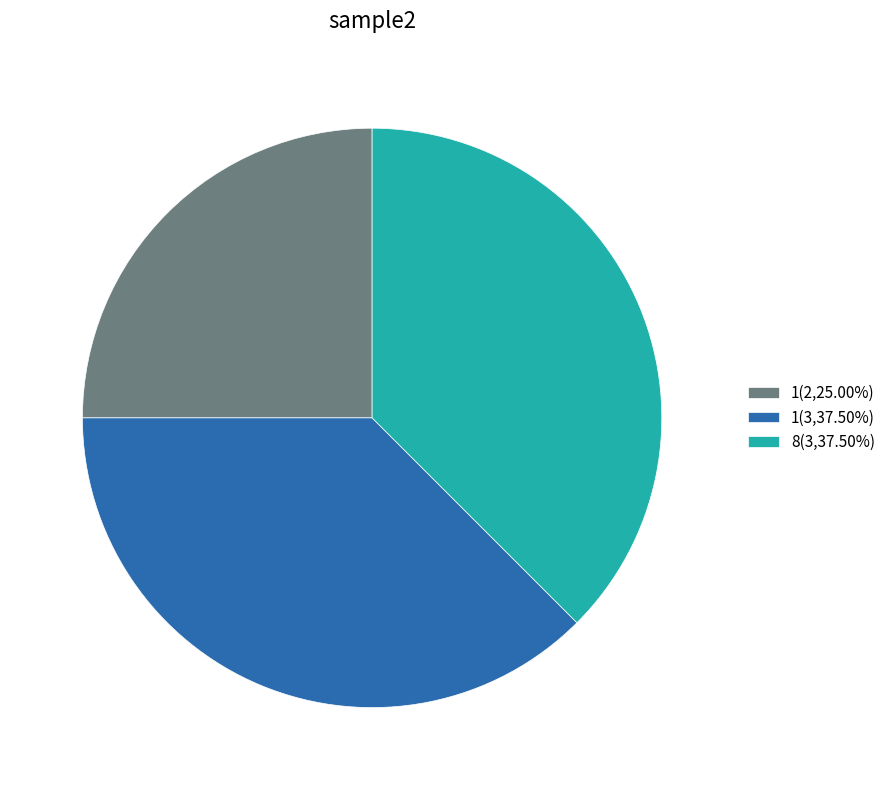

Combined, do 8(3,37.50%) and 1(2,25.00%) account for over 50%?

Yes